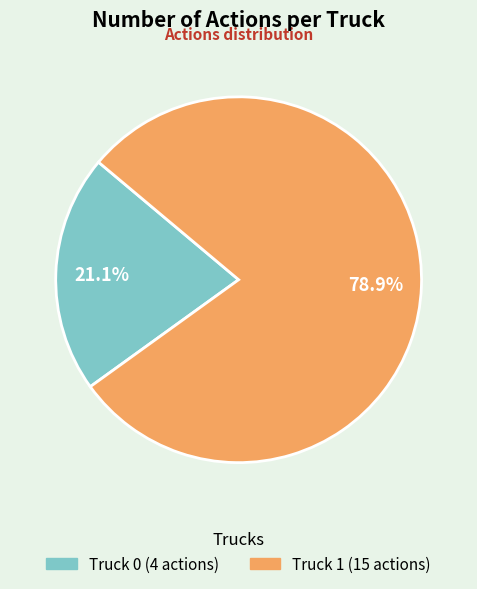

Which category has the biggest portion of the pie?

Truck 1